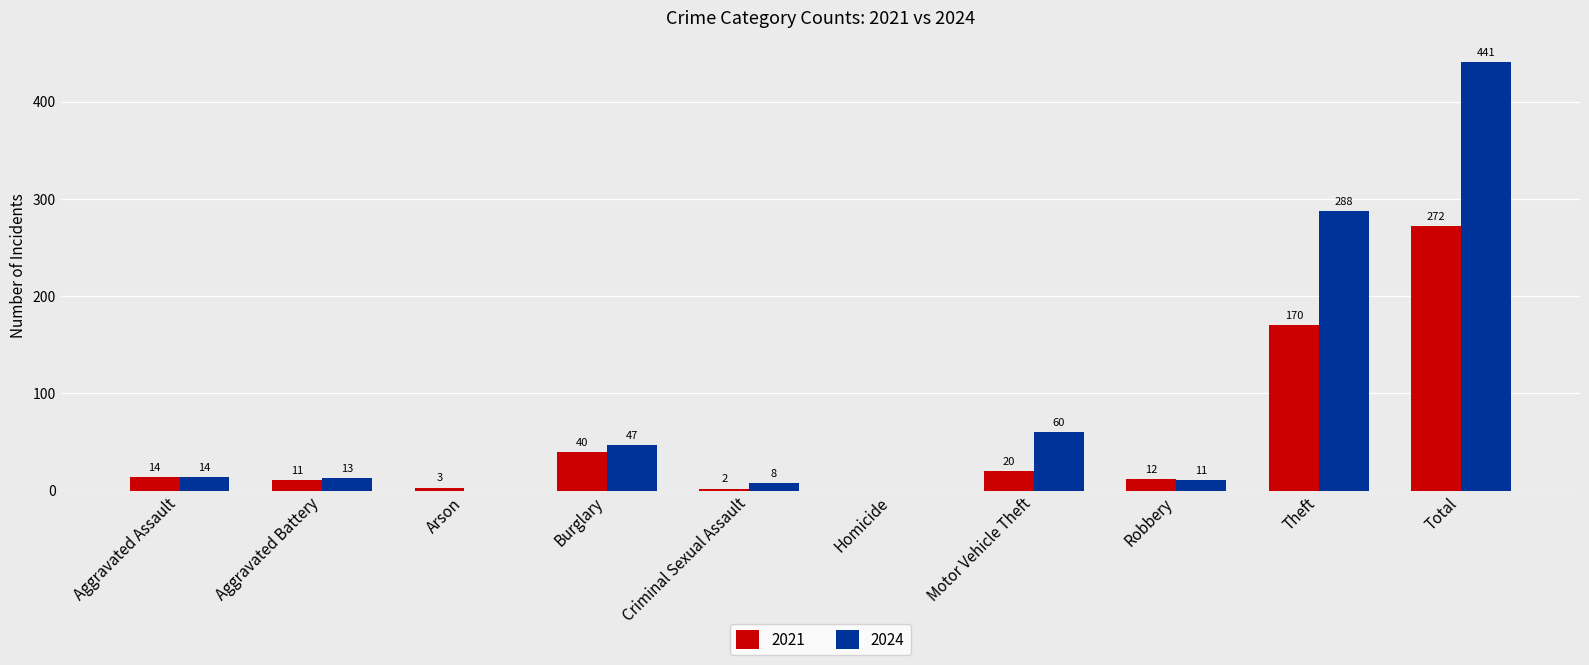

What are all the series names shown in the legend?

2021, 2024